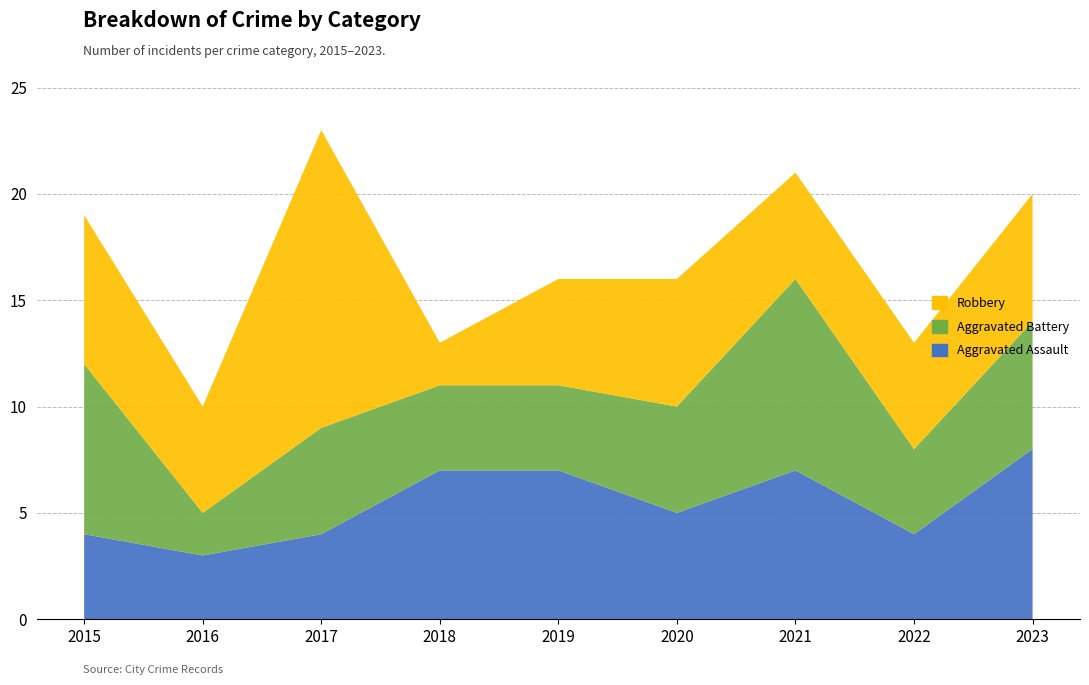

Reading left to right, what are all the values shown in this chart?

Aggravated Assault: 2015=4	2016=3	2017=4	2018=7	2019=7	2020=5	2021=7	2022=4	2023=8
Aggravated Battery: 2015=8	2016=2	2017=5	2018=4	2019=4	2020=5	2021=9	2022=4	2023=6
Robbery: 2015=7	2016=5	2017=14	2018=2	2019=5	2020=6	2021=5	2022=5	2023=6